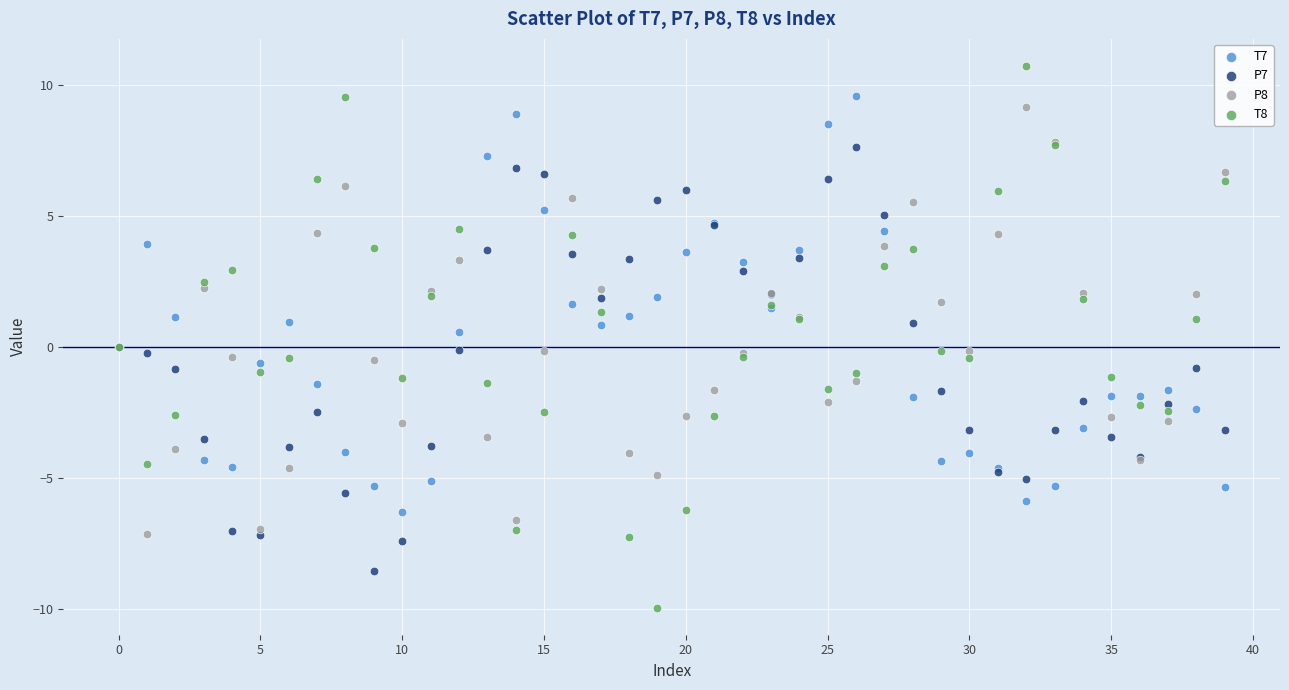

Which series contains the highest Y value?

T8